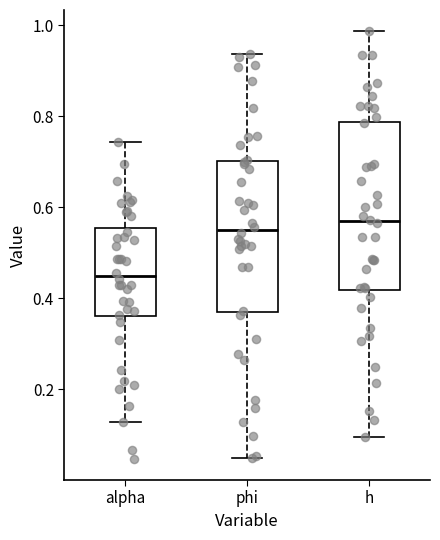

Reading left to right, read every box against the y-axis: the position of its median line, the range the box covers, and the ends of its whiskers. The values are not printed on the chart, so give them approximately, as read against the axis.

alpha: median 0.44, box 0.36 to 0.56, whiskers 0.12 to 0.74
phi: median 0.54, box 0.38 to 0.70, whiskers 0.04 to 0.94
h: median 0.56, box 0.42 to 0.78, whiskers 0.10 to 0.98